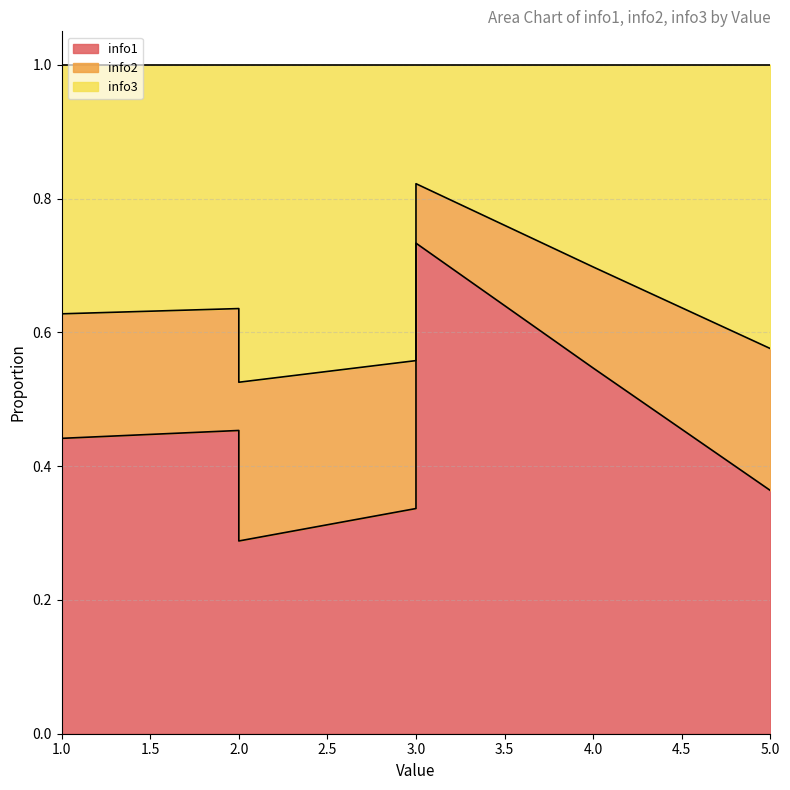

What are all the series names shown in the legend?

info1, info2, info3